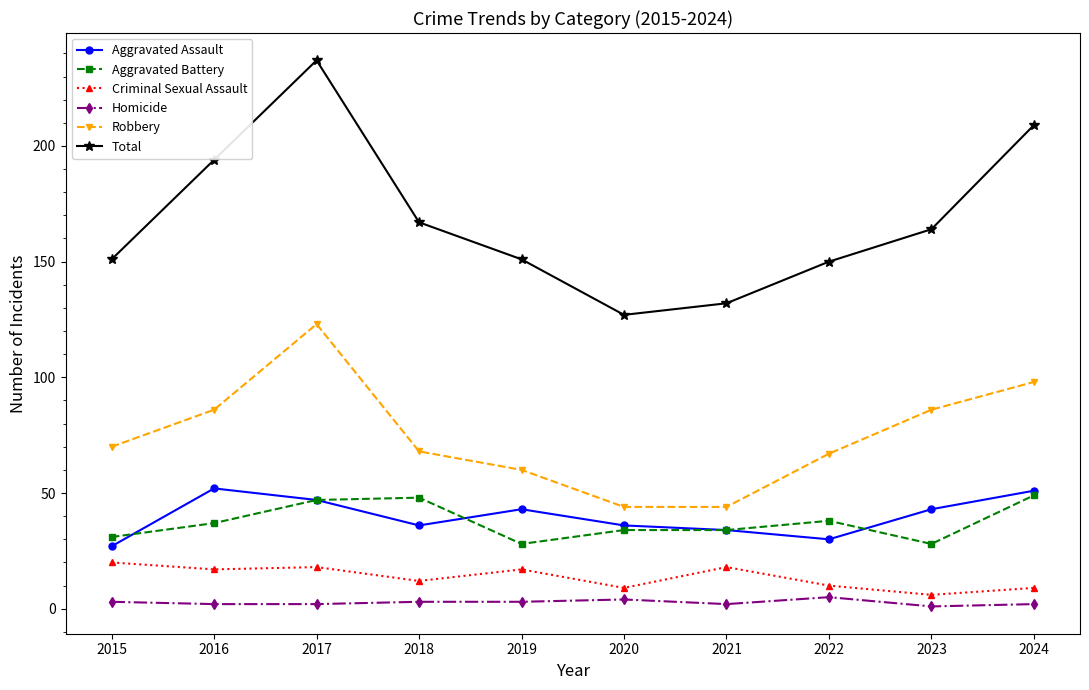

What is the total value across all series at 2021?

264